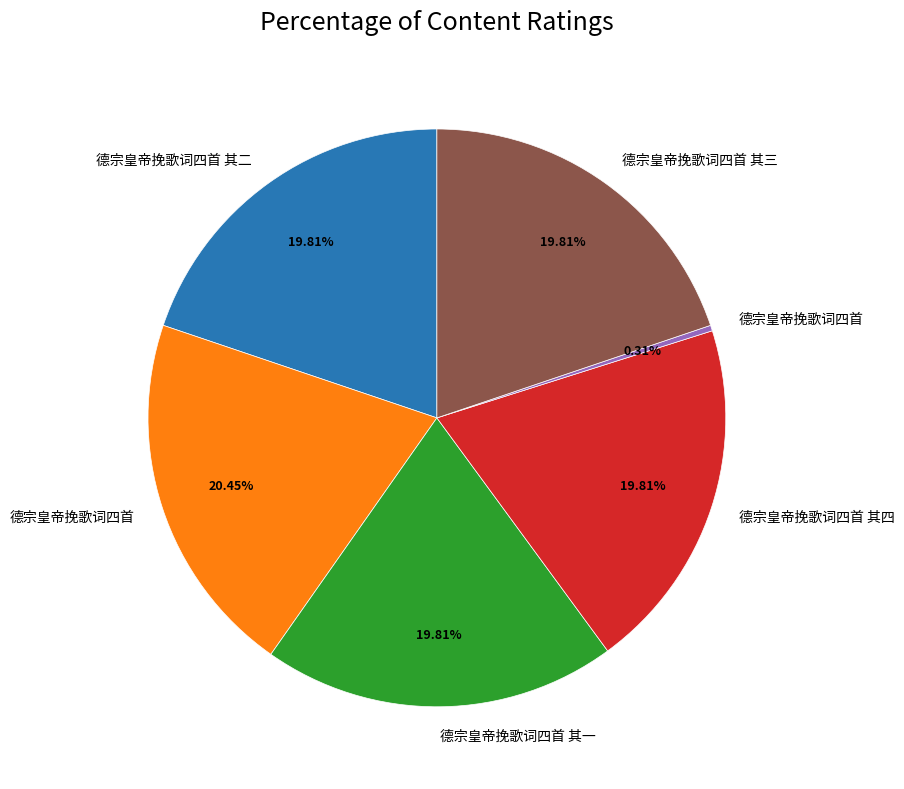

Is there a majority slice in this chart?

No